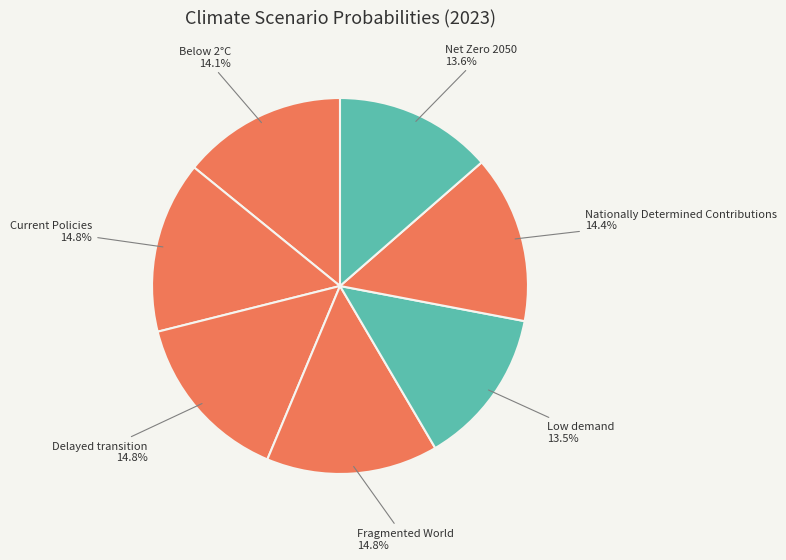

Between Current Policies and Below 2°C, which is larger?

Current Policies